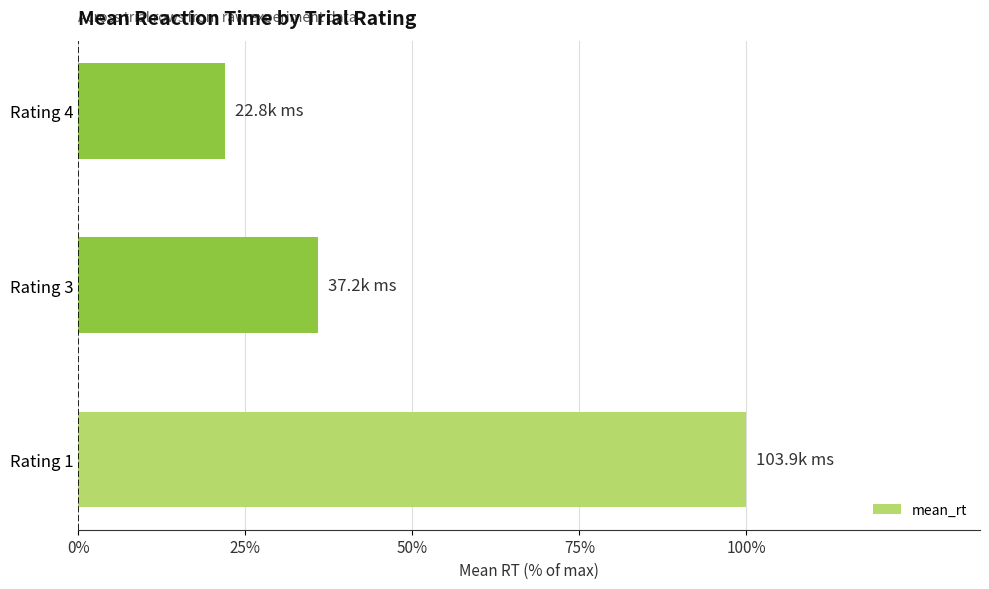

What is the approximate value at Rating 3?

35.8